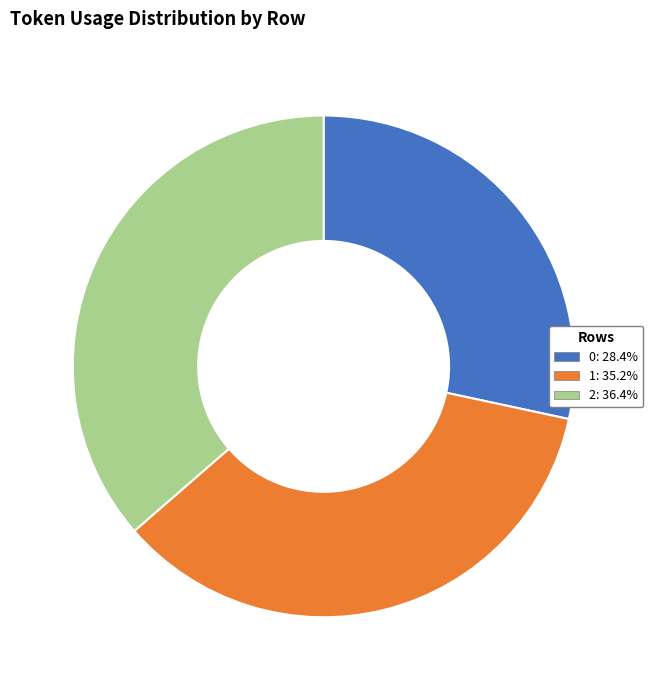

Is 0 the majority of the pie?

No